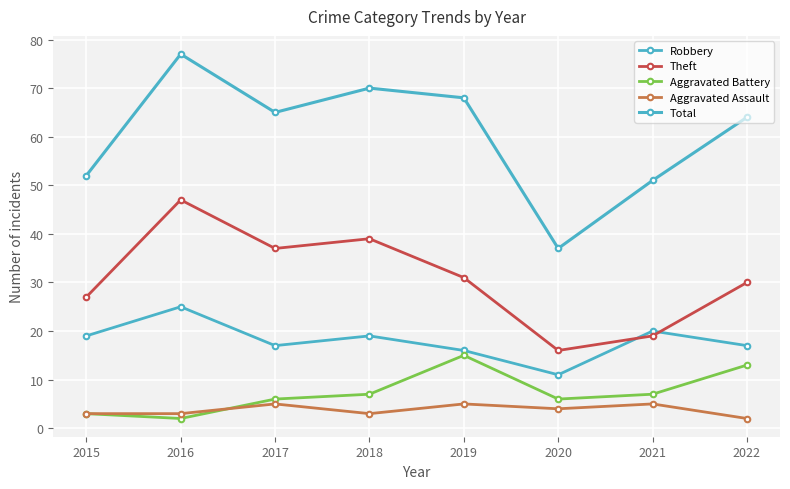

True or false: Theft and Total cross at least once.

False